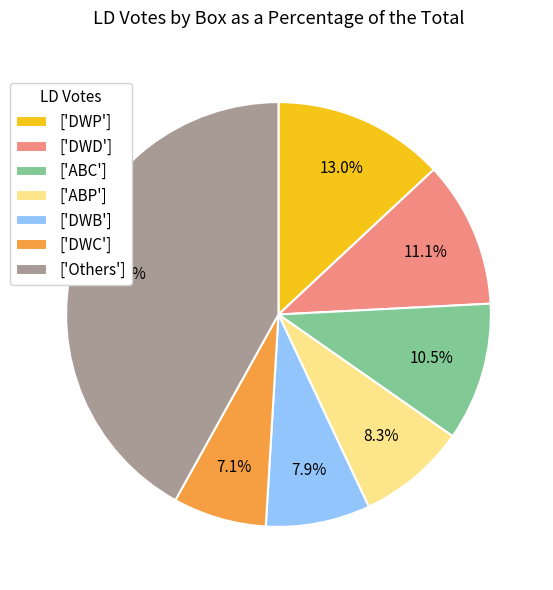

Is there any slice that represents more than half of the pie?

No